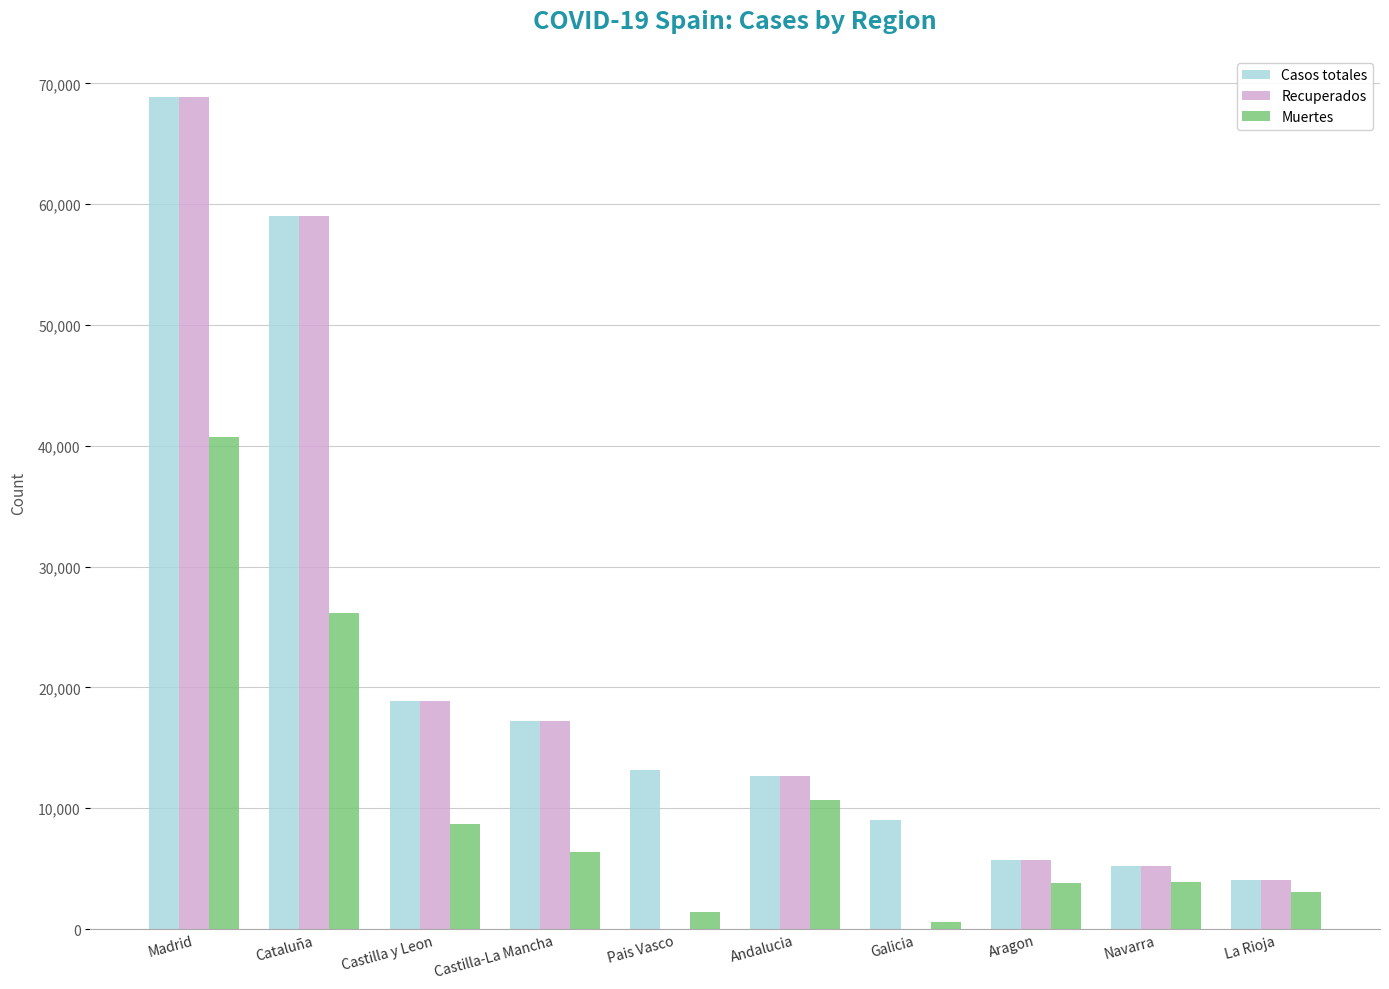

Count the number of categories in the chart.

10